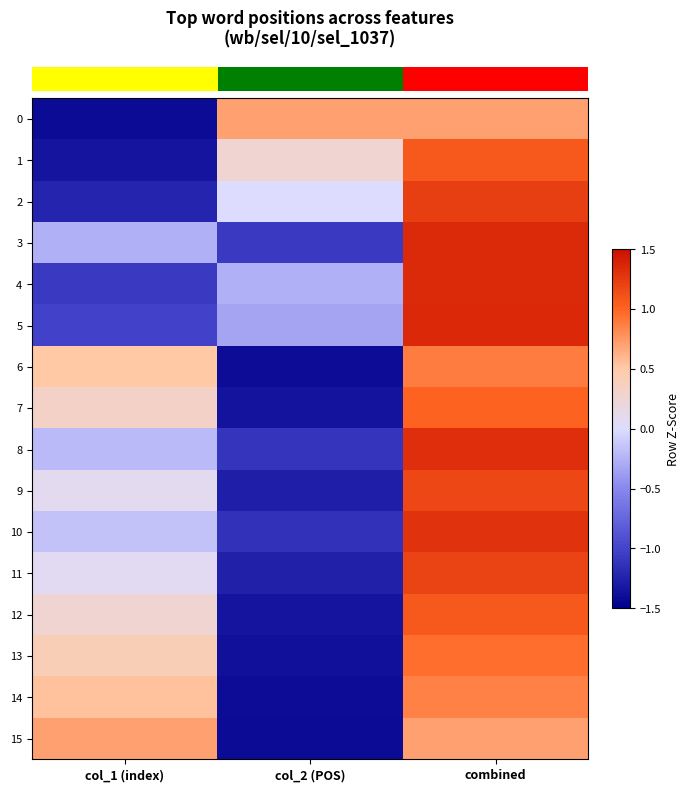

Rank the series by their maximum value, from highest to lowest.

row_5, row_3, row_4, row_8, row_10, row_2, row_11, row_9, row_1, row_12, row_7, row_13, row_6, row_14, row_0, row_15